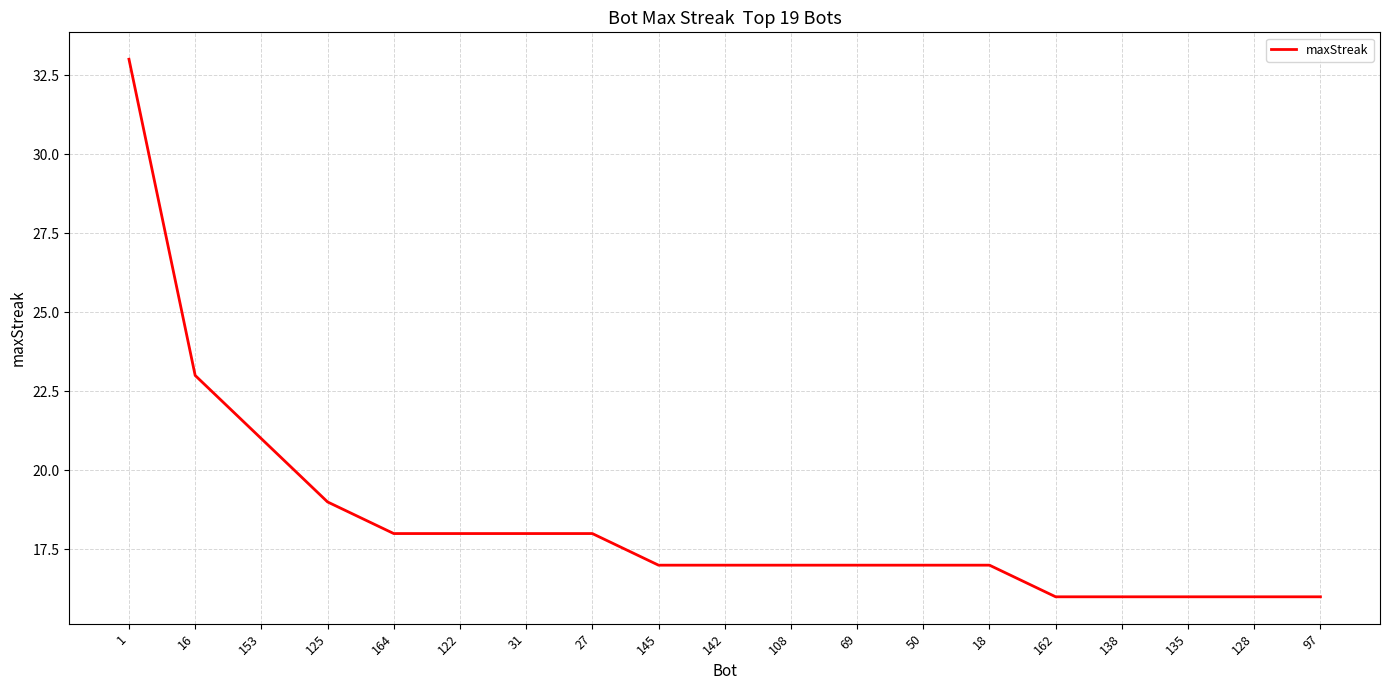

What is the greatest value displayed?

33